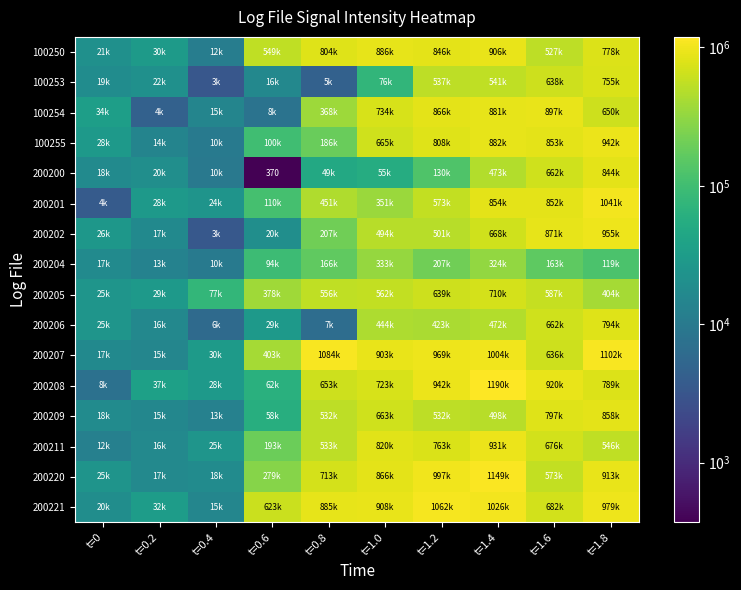

Which category has the lowest value across all series?

t=0.6